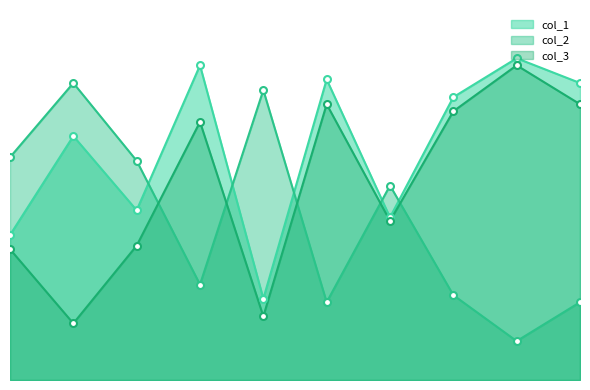

Which series has the largest range (max minus min)?

col_2